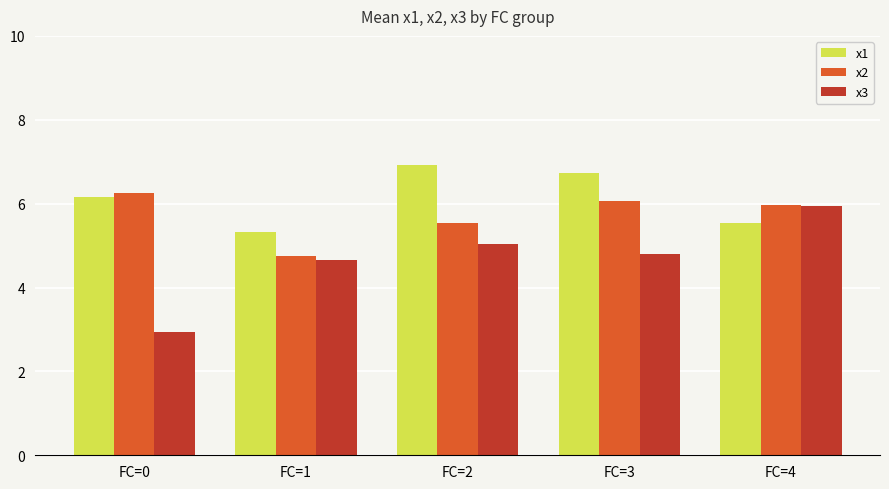

The value of x2 at FC=2 is 5.5. True or false?

True